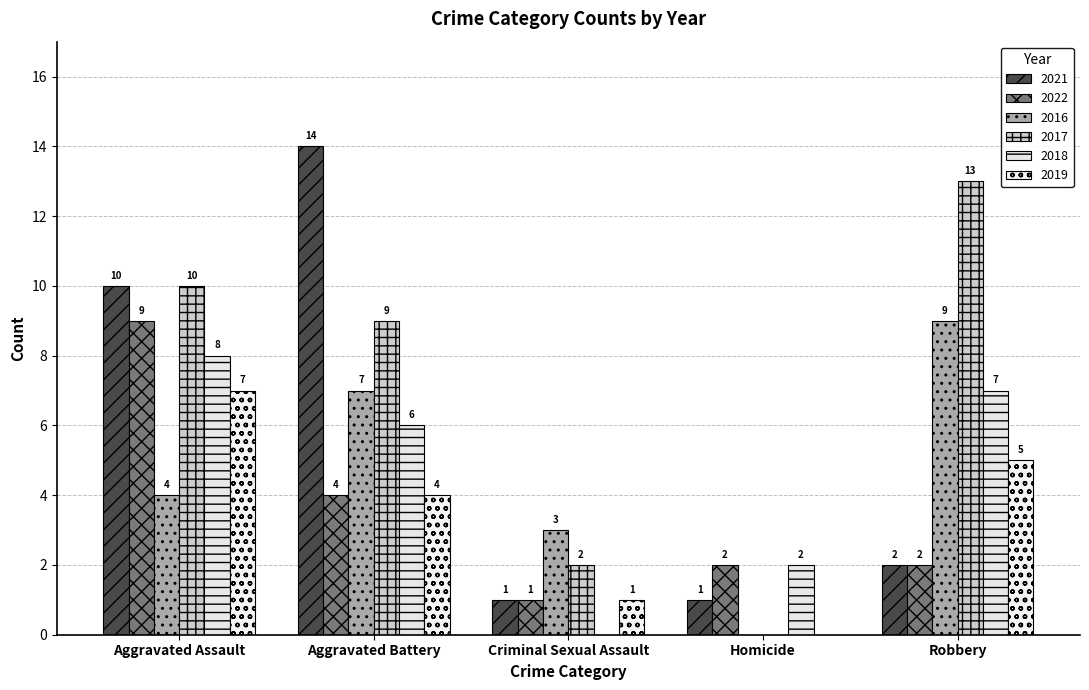

At which category is the sum across all series the highest?

Aggravated Assault